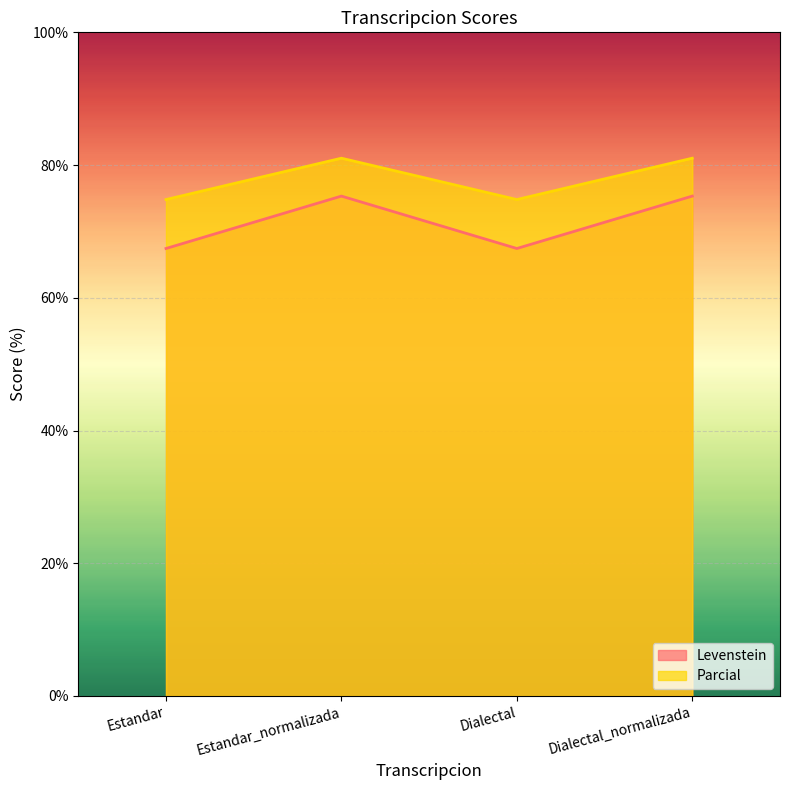

Is it true that Parcial equals 74.8 at Estandar?

True